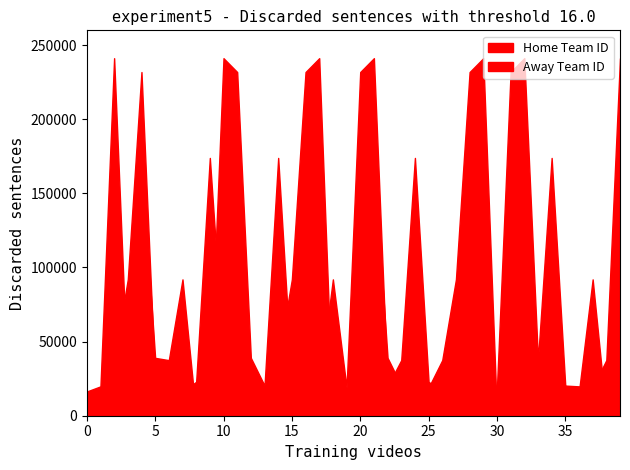

List the series in order of their overall mean, lowest first.

Home Team ID, Away Team ID